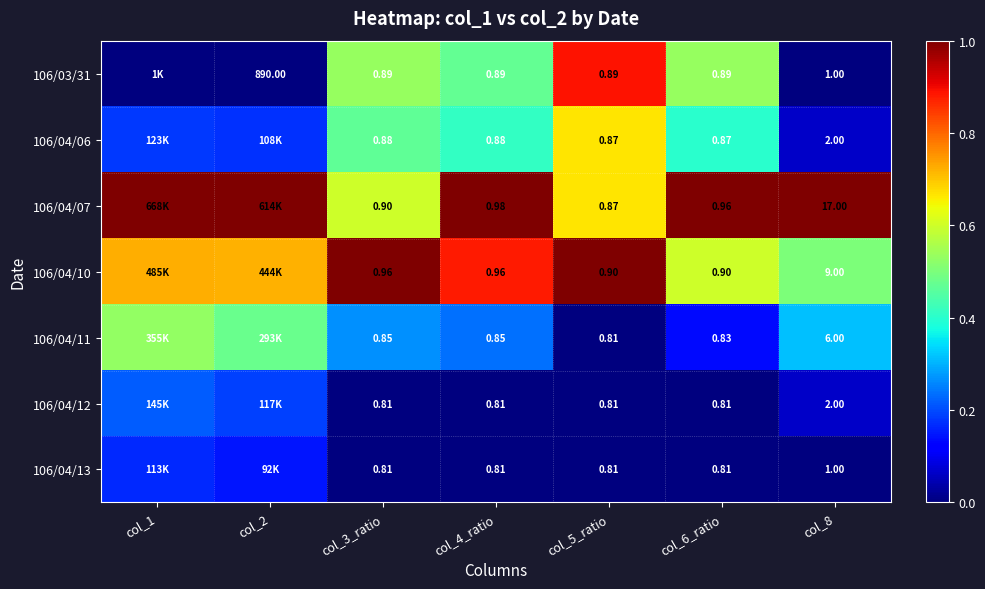

The 106/04/11 series shows 0.3 at col_8. True or false?

True